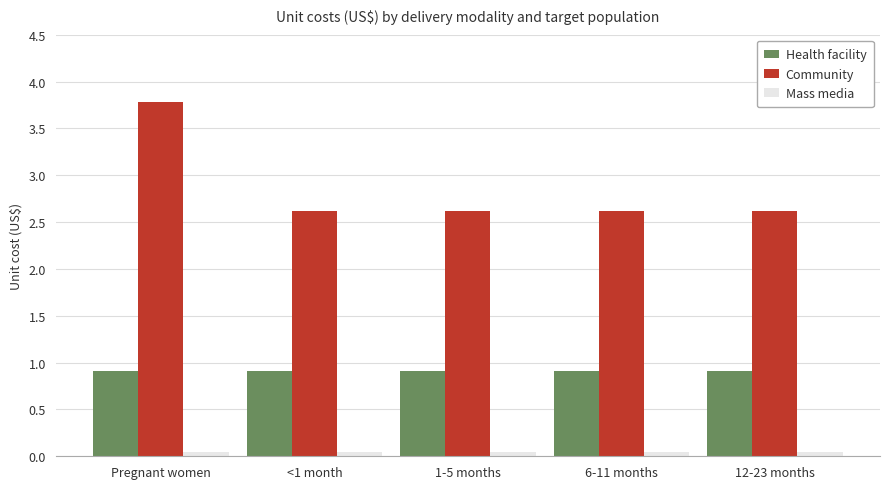

At which category is the sum across all series the highest?

Pregnant women